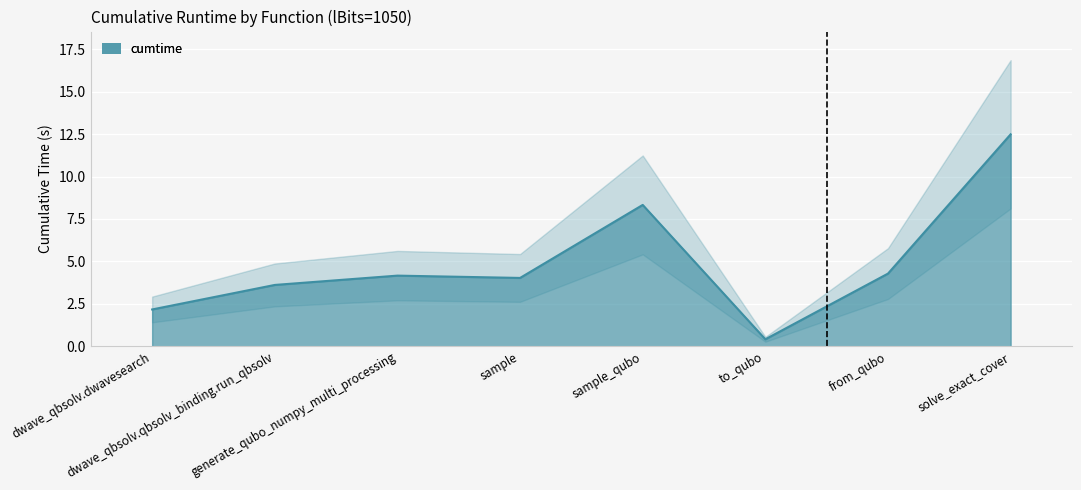

What is the sum of all values?

39.5